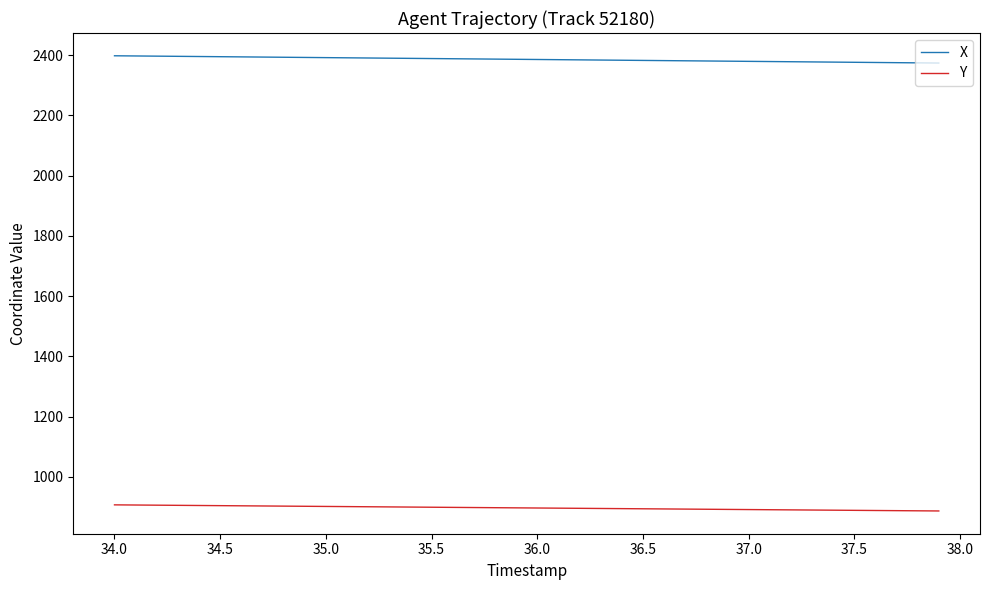

What is the lowest value of the Y series?

886.8